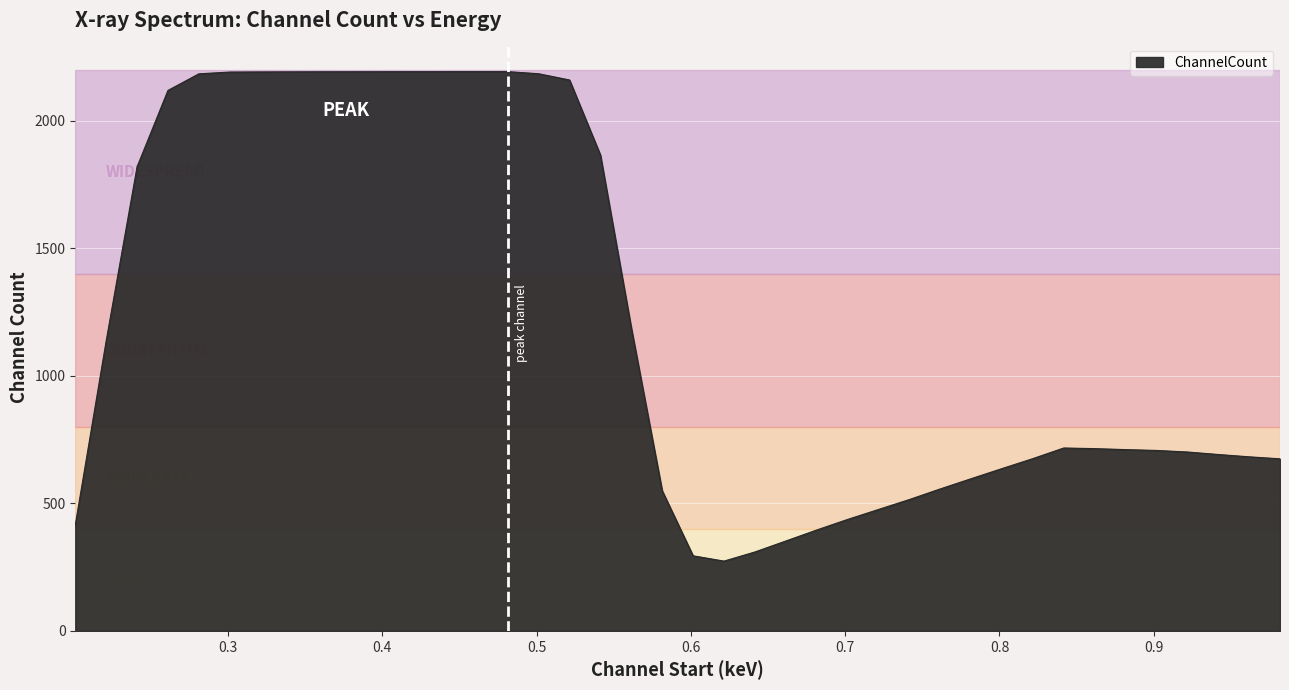

What is the minimum value shown in the chart?

273.7